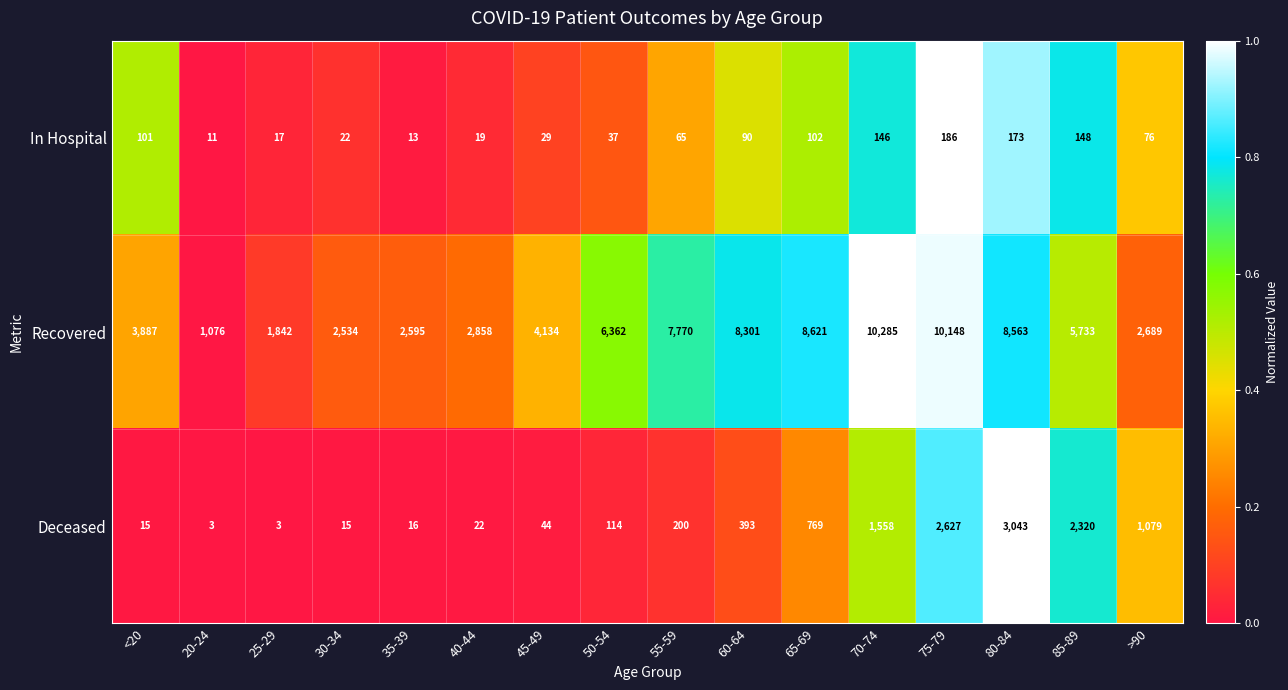

What is the minimum value shown in the chart?

3